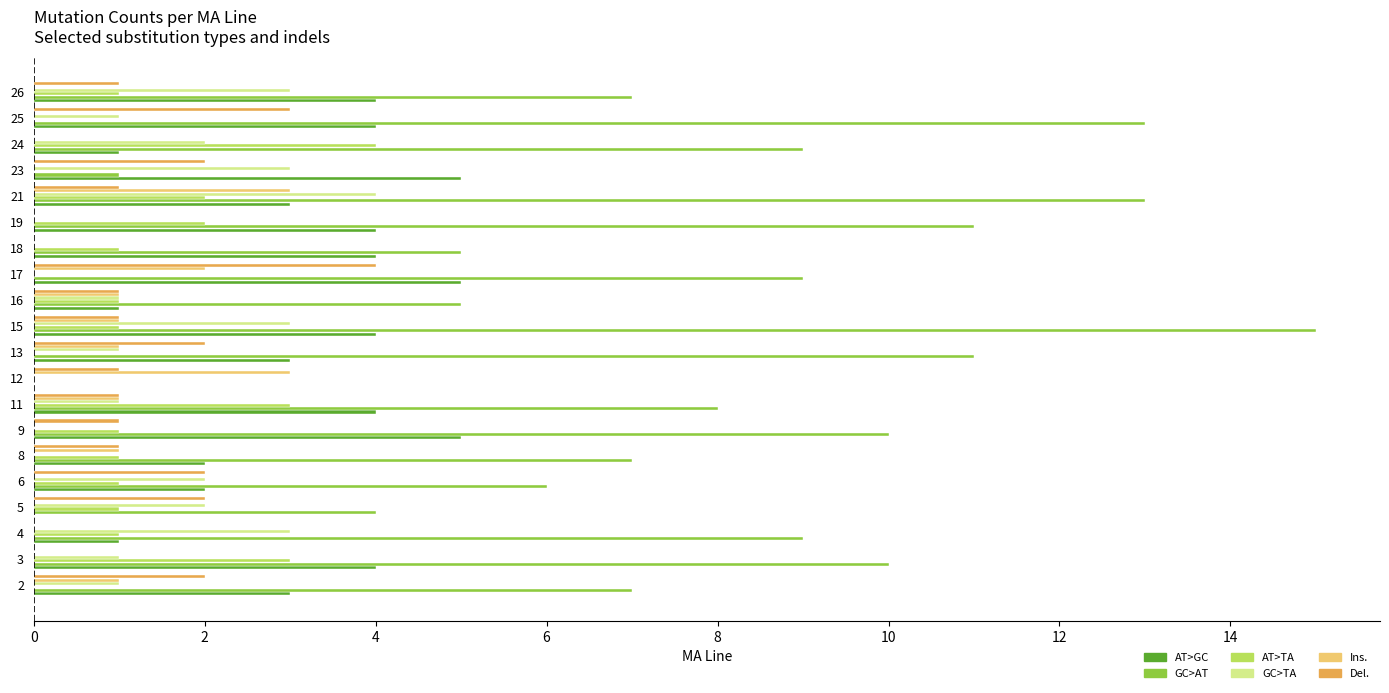

Is the value of AT>GC at 12 greater than the value of GC>TA at 13?

No